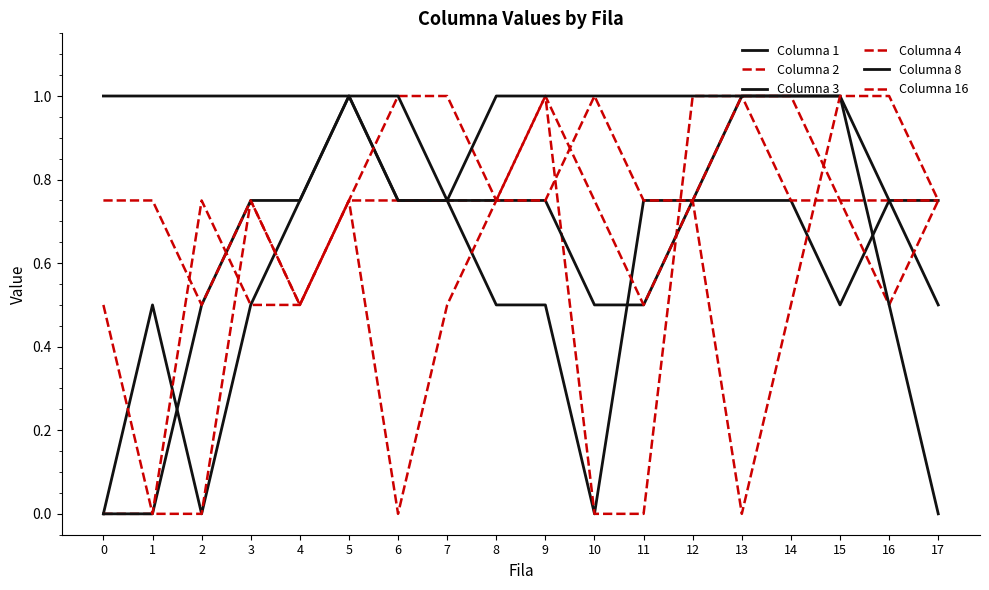

In Columna 16, how many points are lower than both neighbors (excluding endpoints)?

4